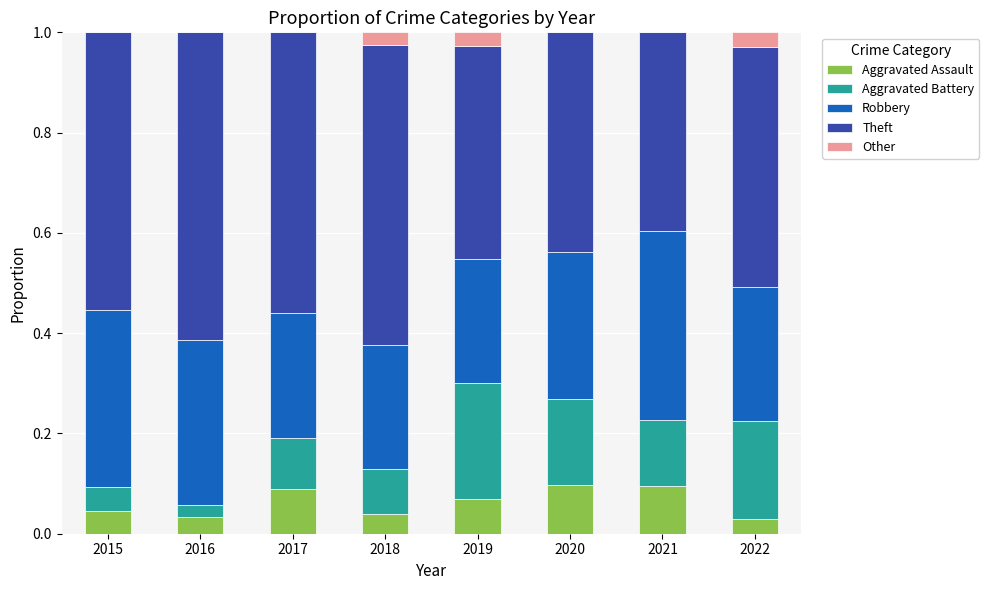

Are the bars horizontal?

No